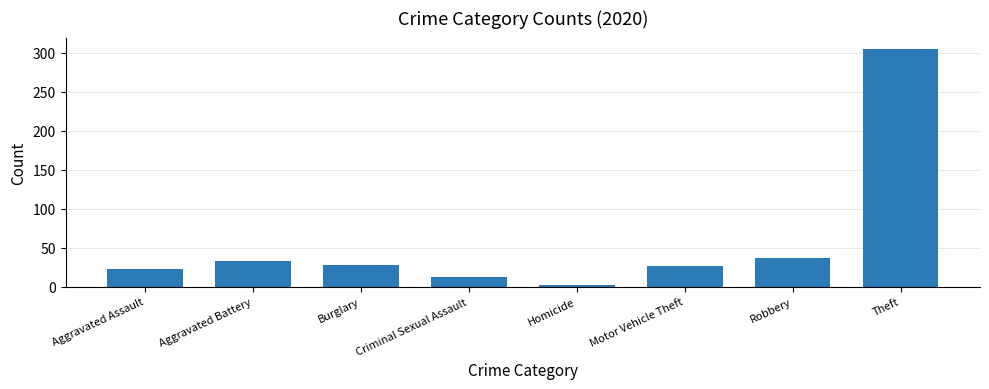

What is the label of the 5th bar from the right?

Criminal Sexual Assault